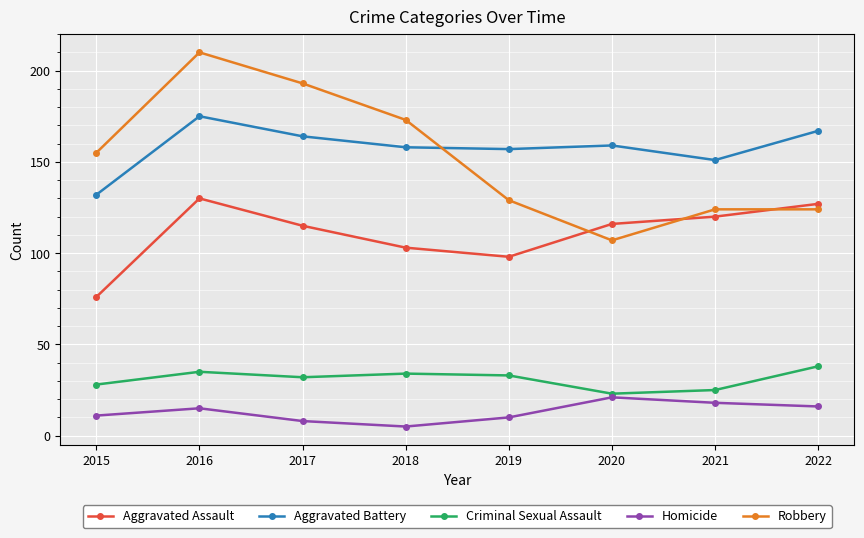

Which category has the highest value in the Aggravated Assault series?

2016